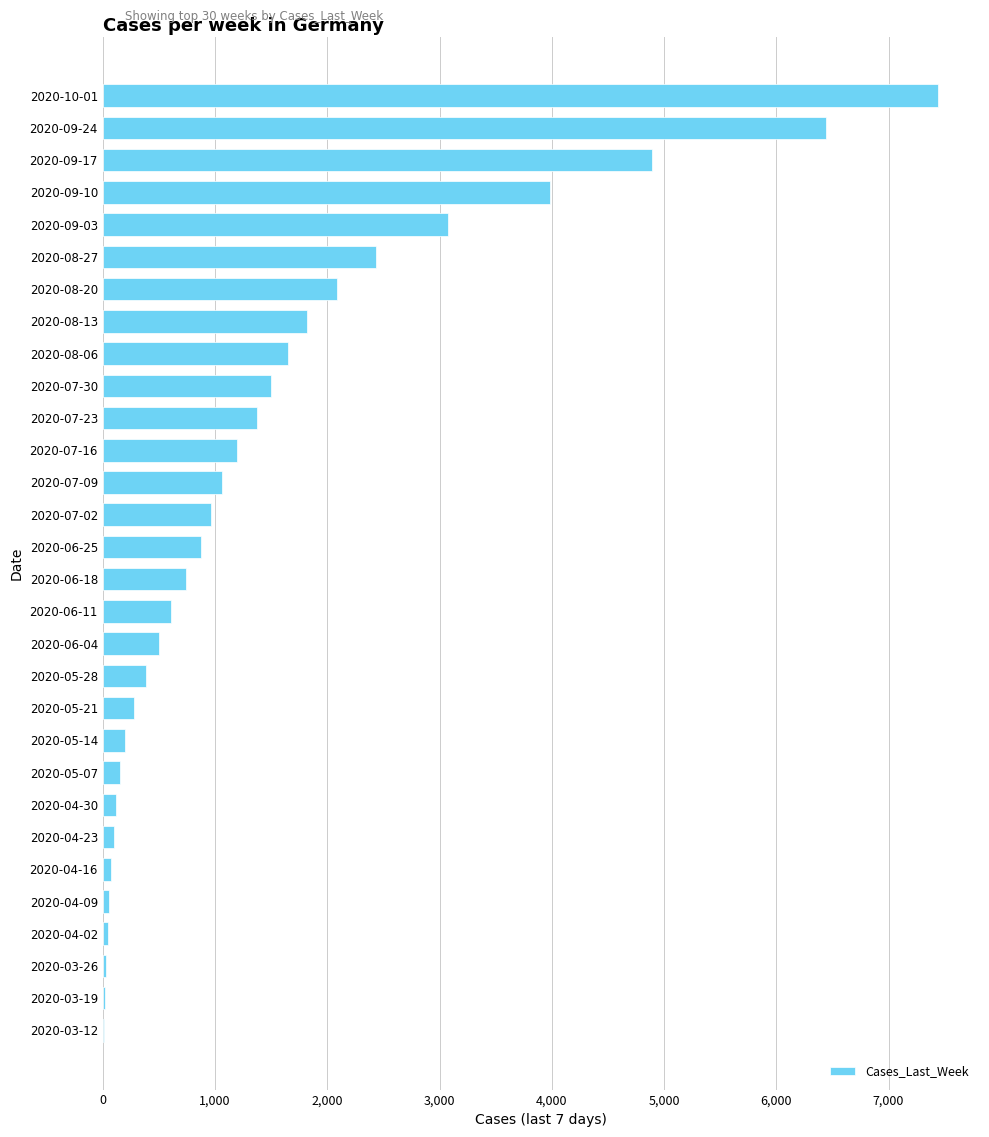

Count the number of categories in the chart.

30